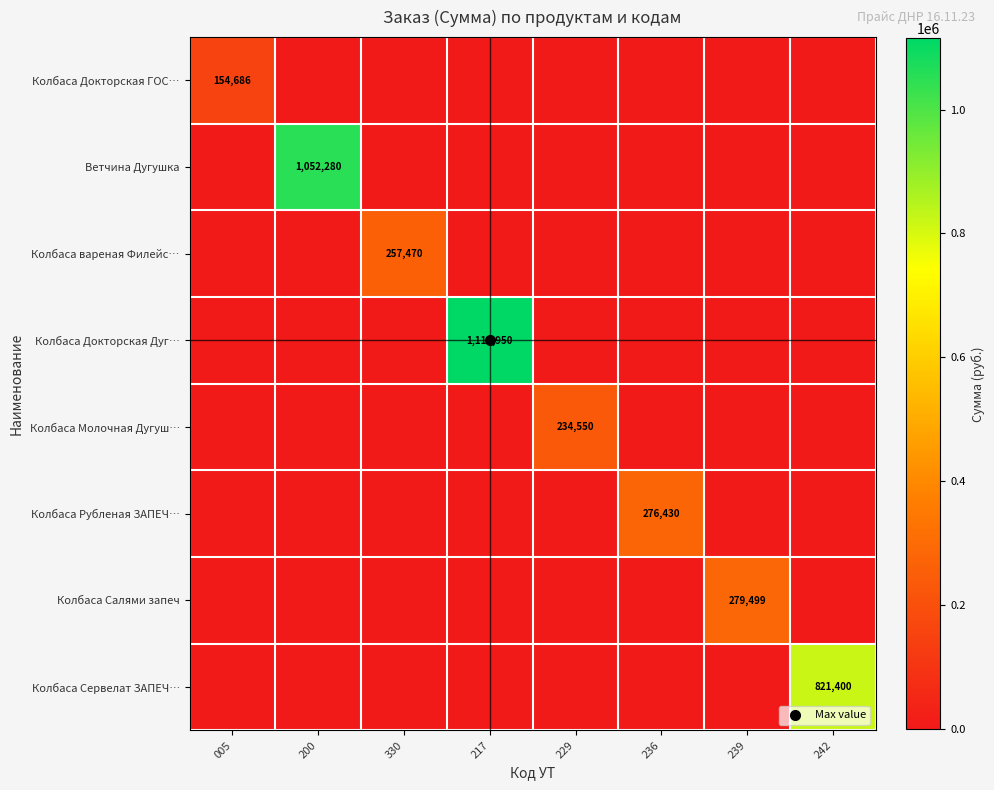

List the series in order of their peak value, lowest first.

Колбаса Докторская ГОС…, Колбаса Молочная Дугуш…, Колбаса вареная Филейс…, Колбаса Рубленая ЗАПЕЧ…, Колбаса Салями запеч, Колбаса Сервелат ЗАПЕЧ…, Ветчина Дугушка, Колбаса Докторская Дуг…